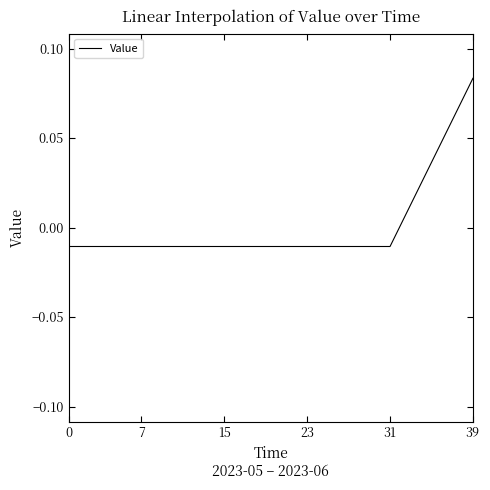

What is the maximum value shown in the chart?

0.1